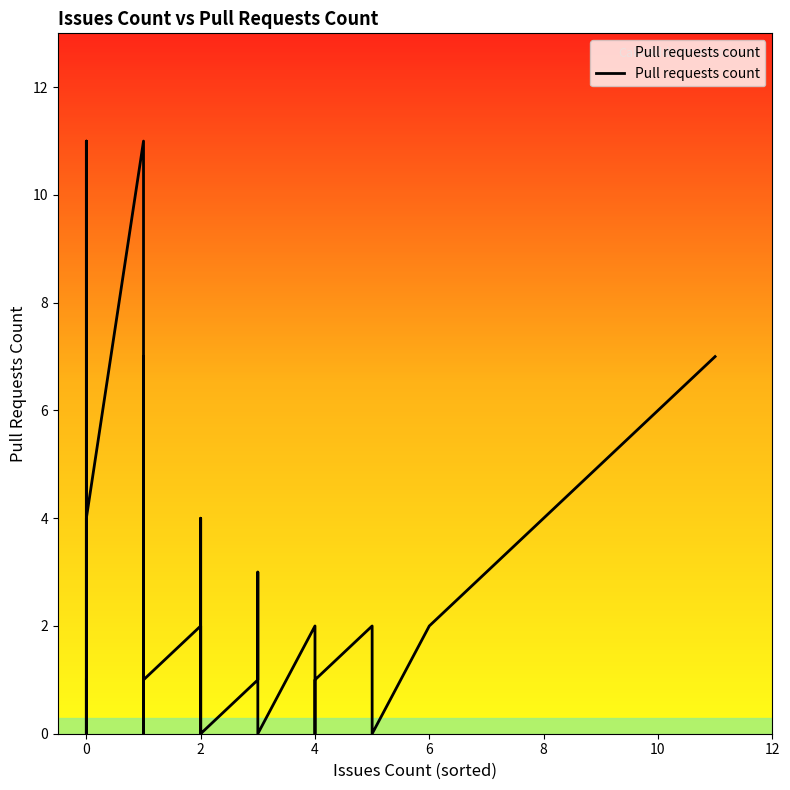

How many series are shown in this chart?

1